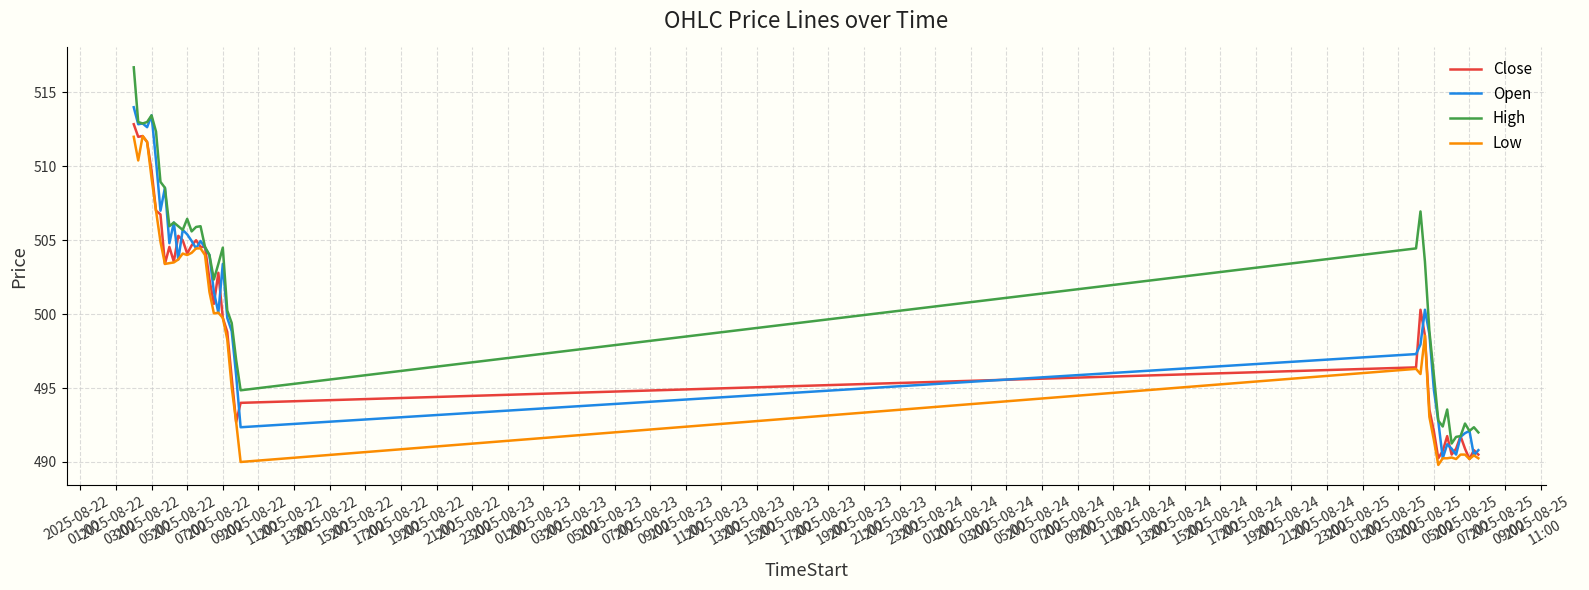

Which series has the largest total across all categories?

High